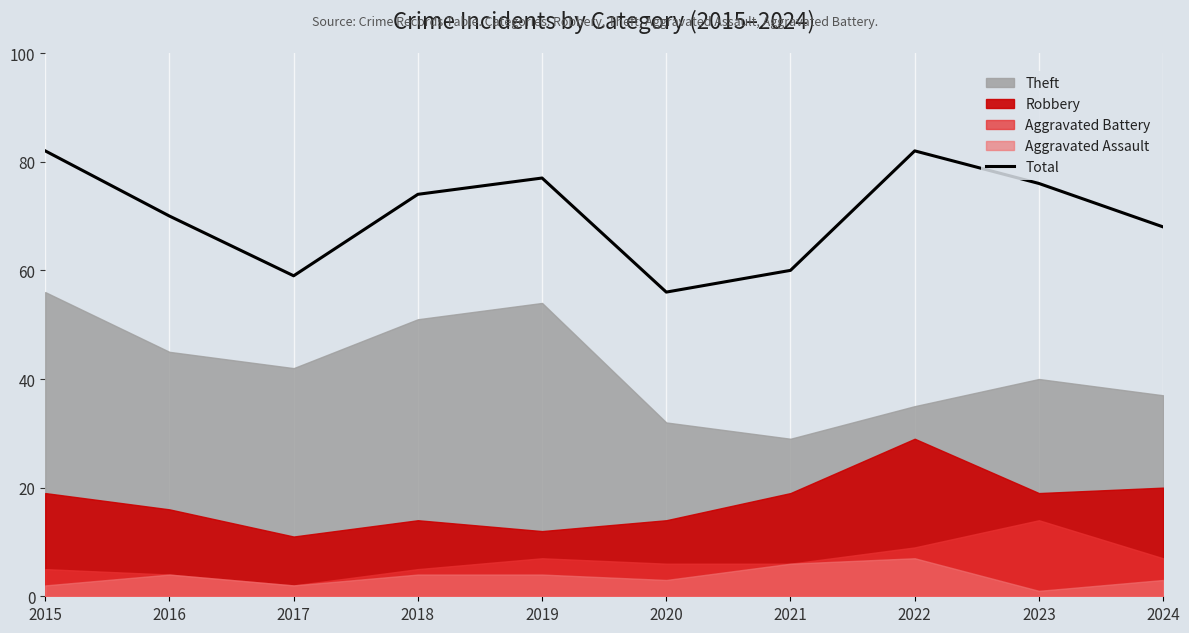

The chart shows a value of 22 at 2021. True or false?

False